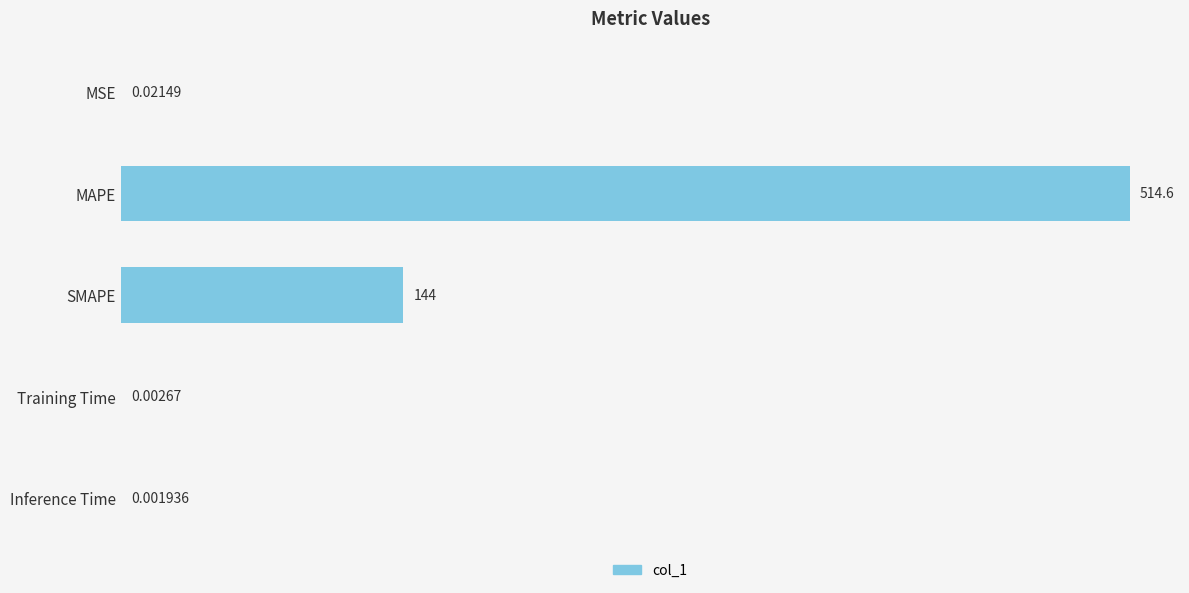

What is the change in value from SMAPE to Inference Time?

-144.0